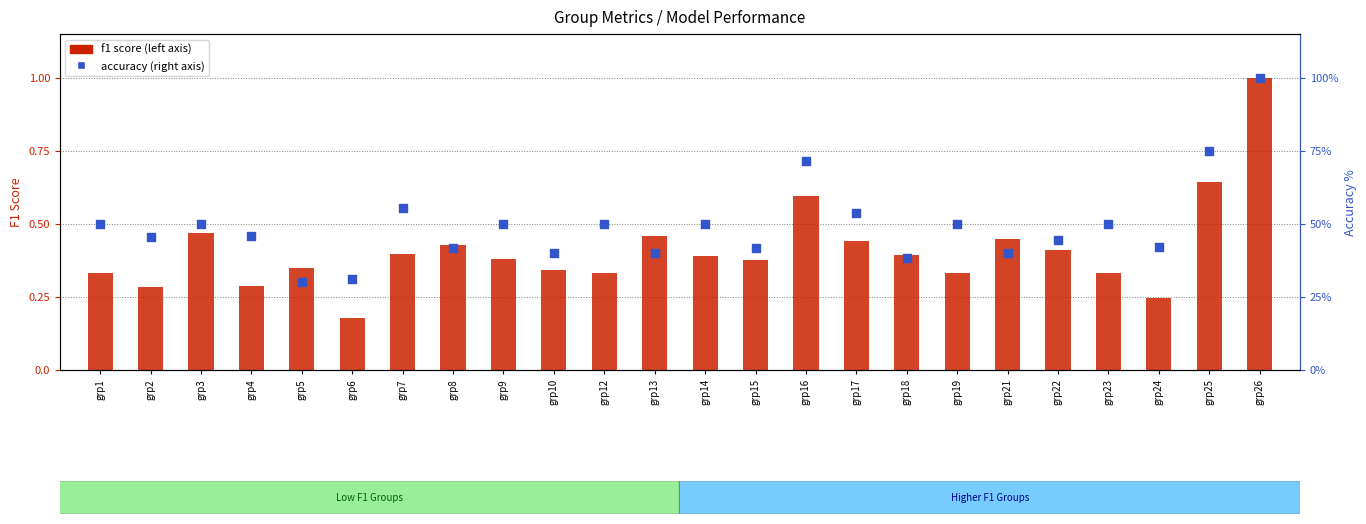

Which series has the largest Y range (max minus min)?

accuracy (% right axis)